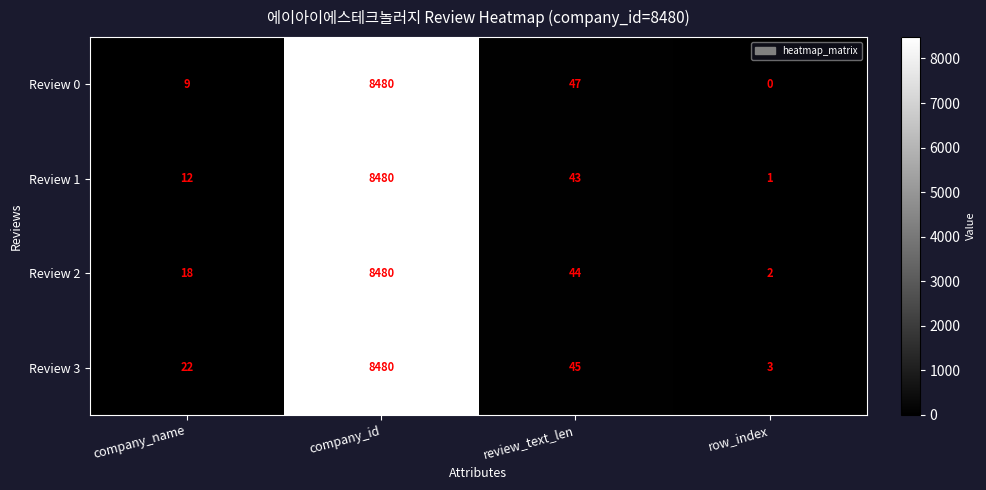

Which series has the largest total across all categories?

Review 3